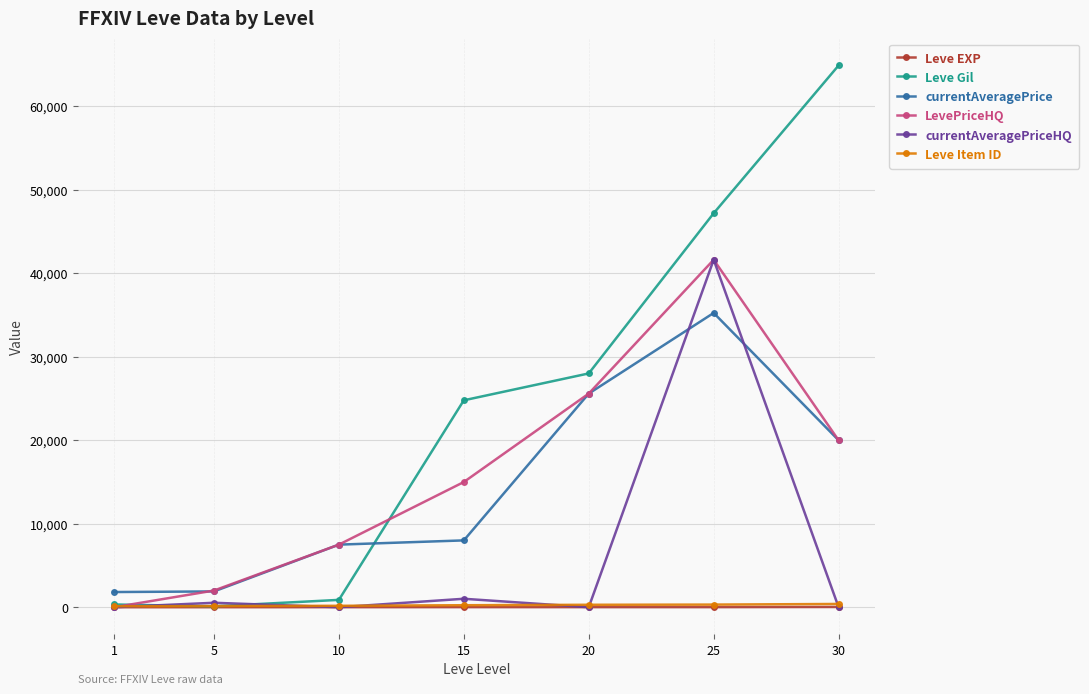

What is the maximum value shown in the chart?

64910